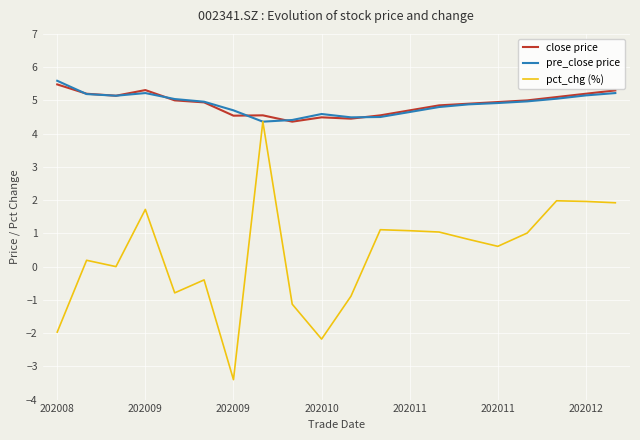

Which series has the widest spread of values?

pct_chg (%)